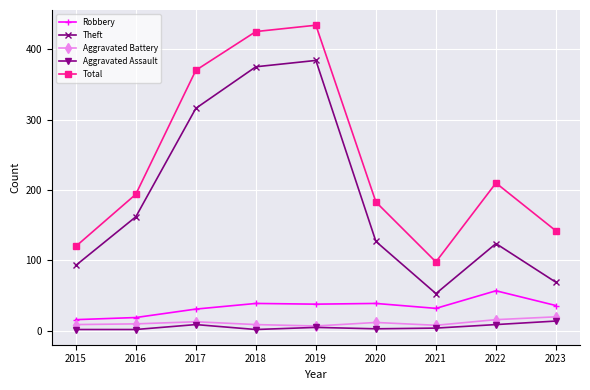

The value of Aggravated Battery at 2023 is 20. True or false?

True